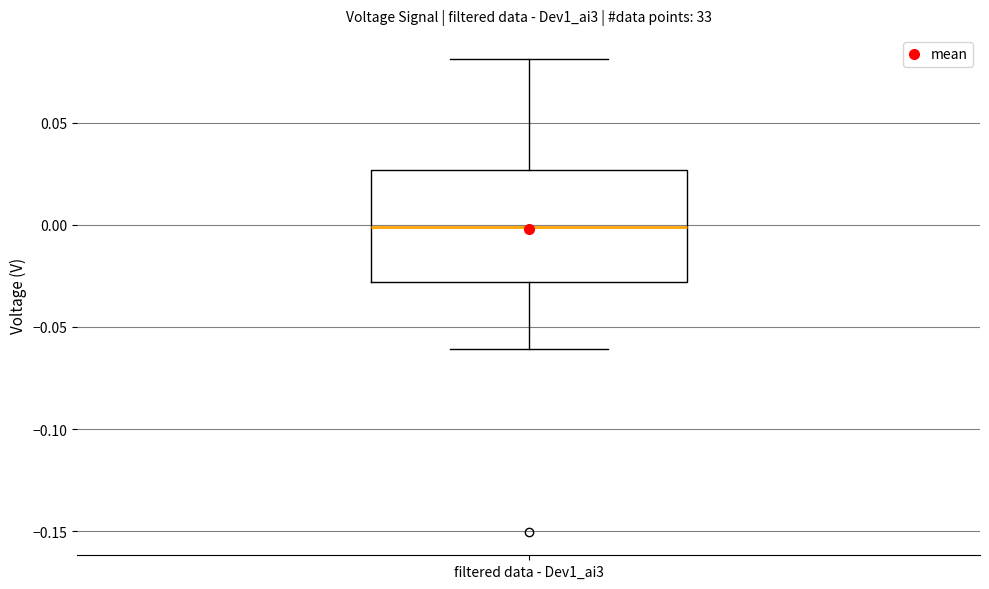

Where does the lower whisker of the box for filtered data - Dev1_ai3 end on the y-axis? The values are not printed on the chart, so give them approximately, as read against the axis.

-0.060